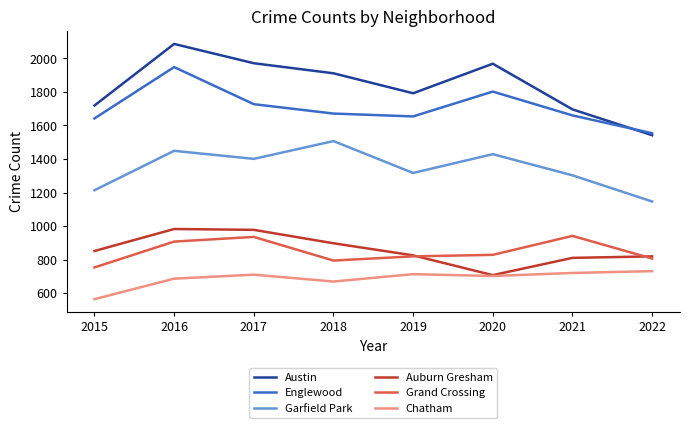

At which category does the chart reach its peak across all series?

2016